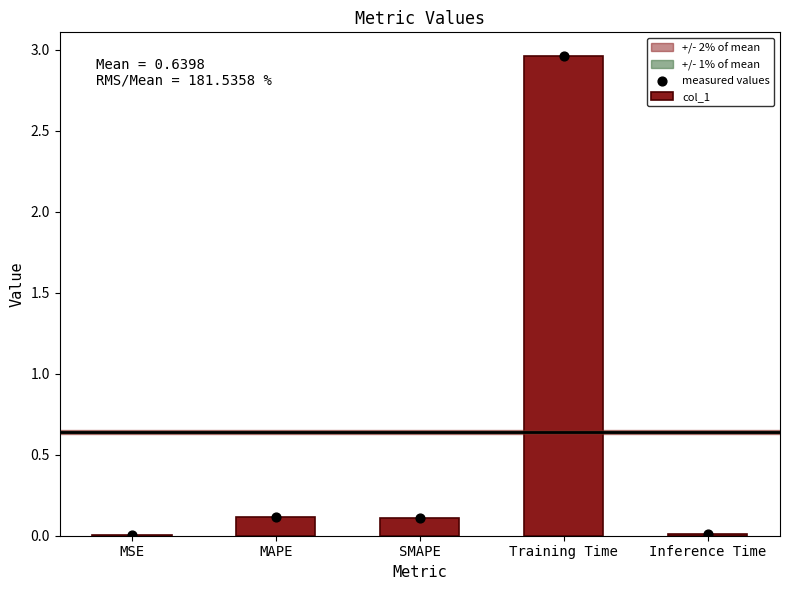

What are all the series names shown in the legend?

col_1, measured values